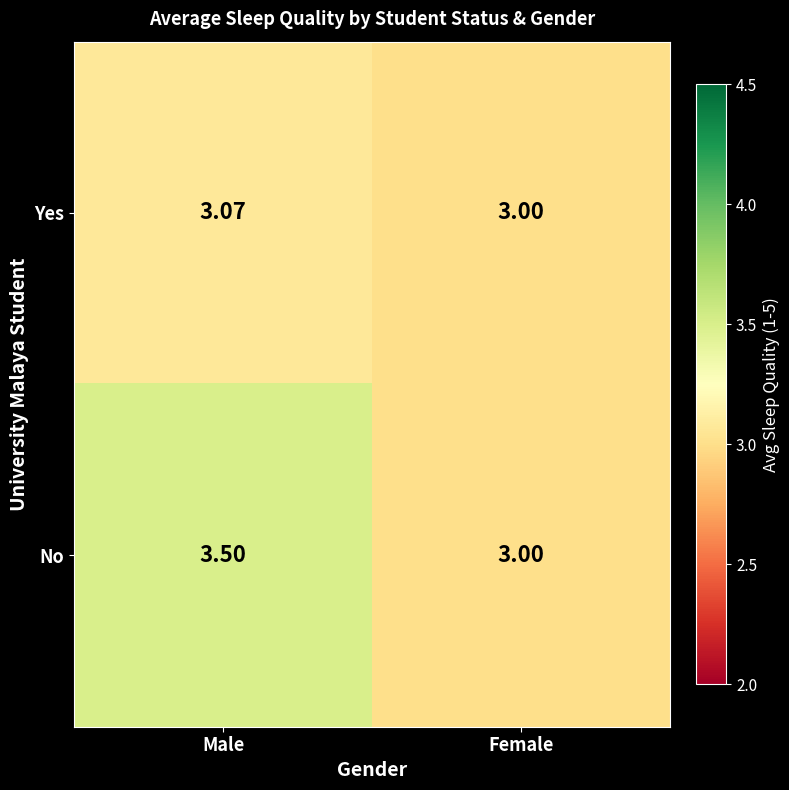

At which category is the sum across all series the highest?

Male